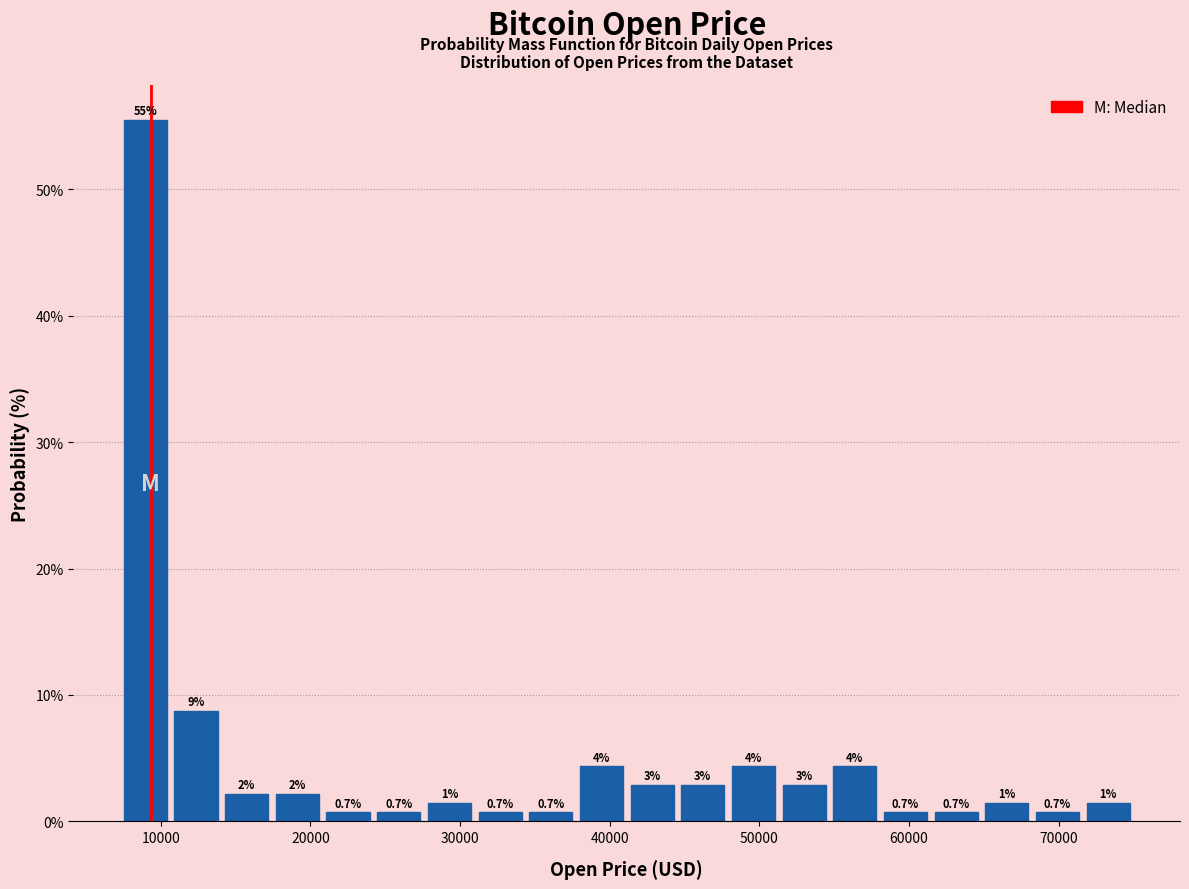

Read against the x-axis, roughly where is the centre of the tallest bar?

9000